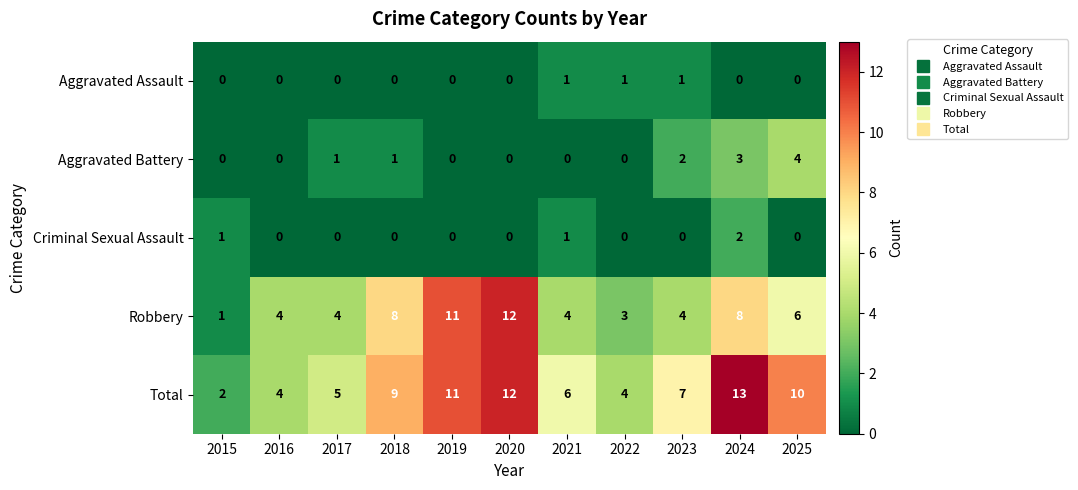

At which category is the sum across all series the highest?

2024